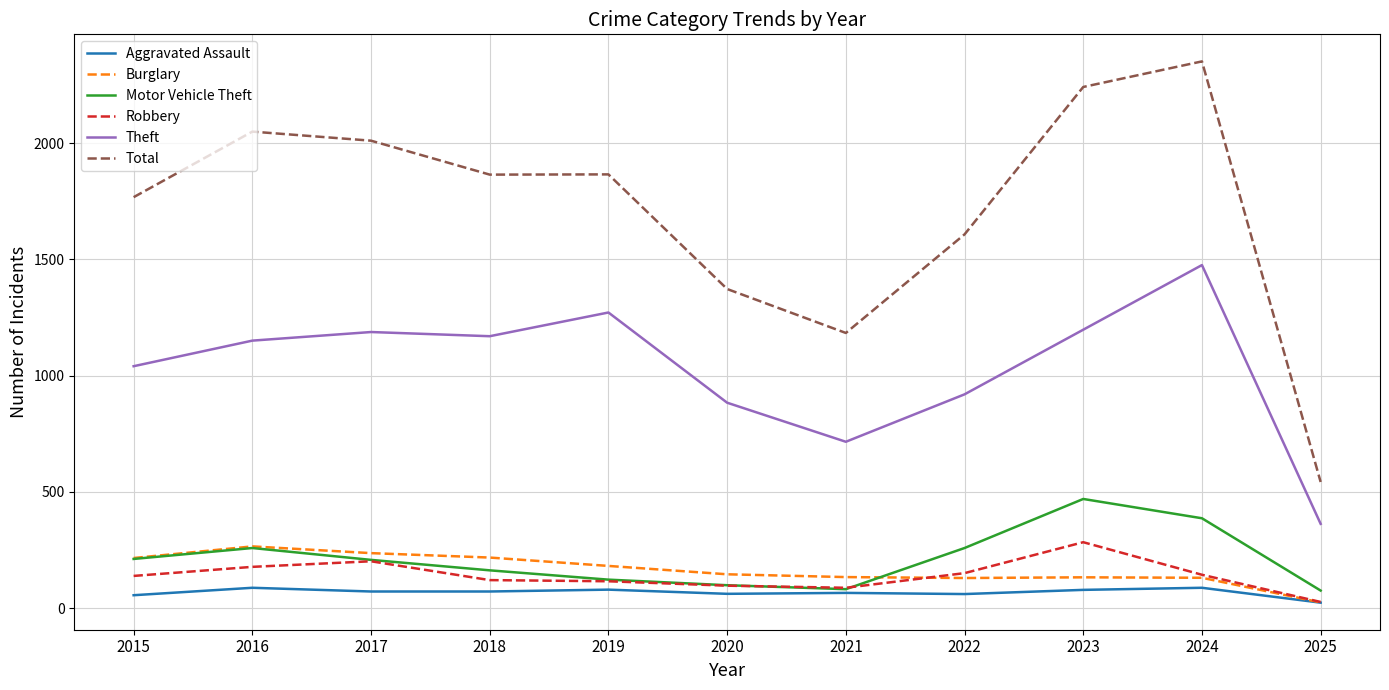

True or false: Theft has a value of 1272 at 2019.

True